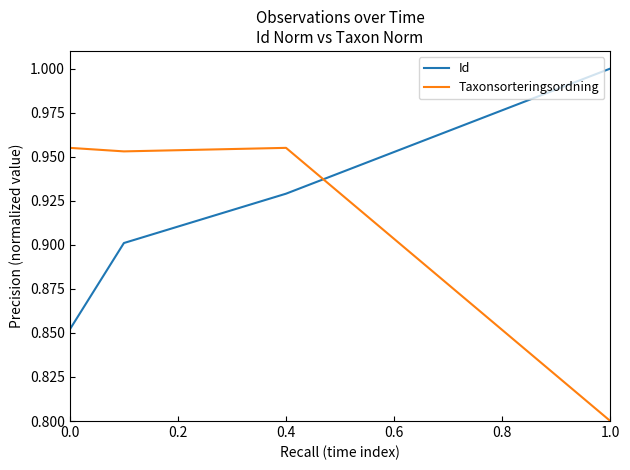

True or false: Taxonsorteringsordning has more than 1 points higher than both neighbors.

False